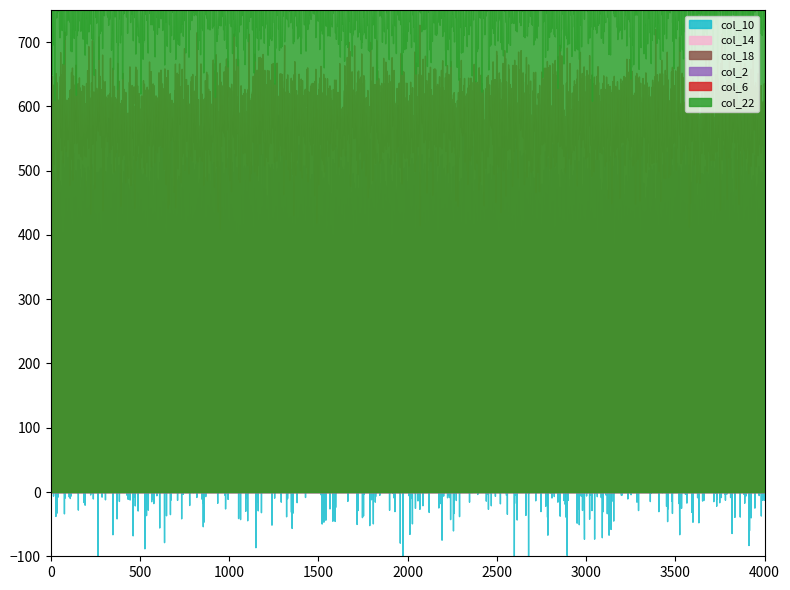

Rank the series by their maximum value, from lowest to highest.

col_6, col_10, col_14, col_18, col_2, col_22